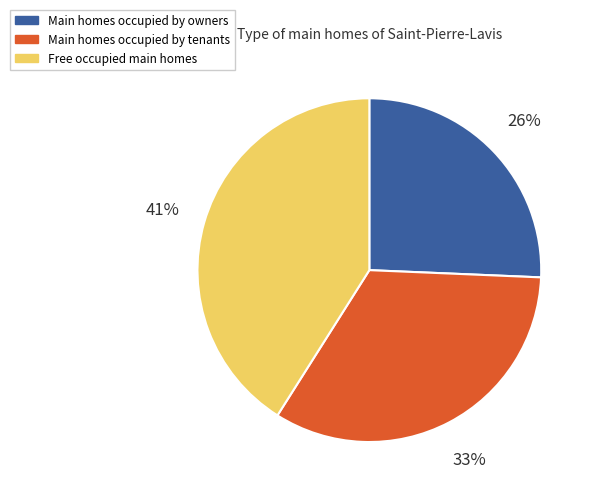

Between Main homes occupied by owners and Main homes occupied by tenants, which is larger?

Main homes occupied by tenants